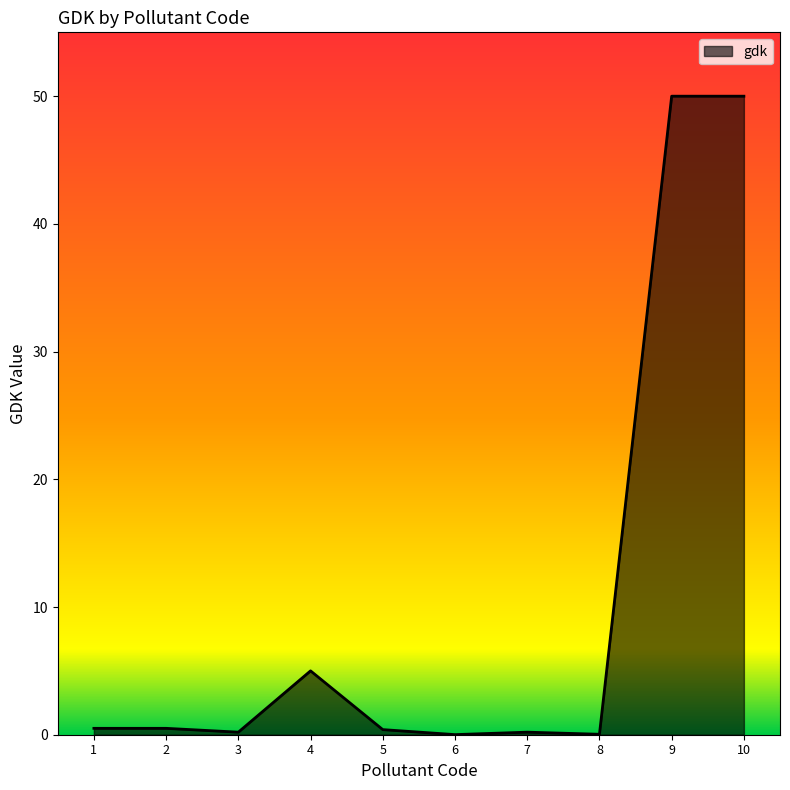

What is the greatest value displayed?

50.0